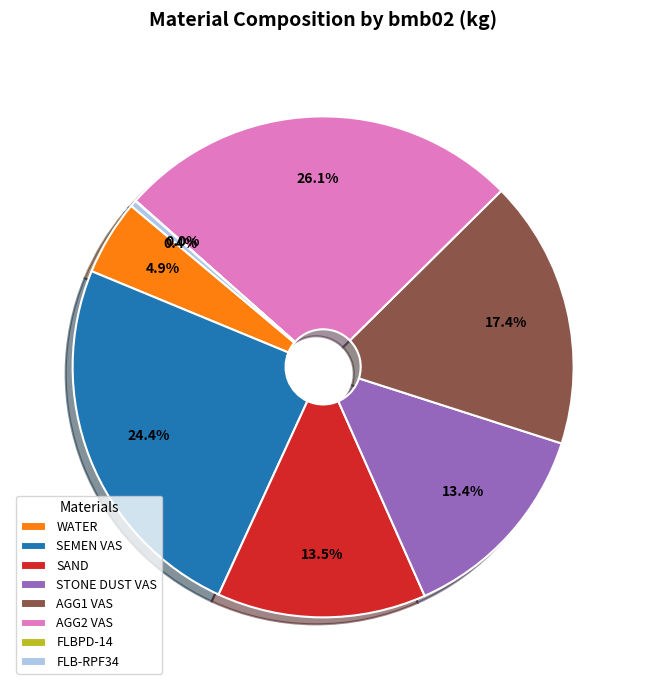

Does STONE DUST VAS represent more than half of the total?

No